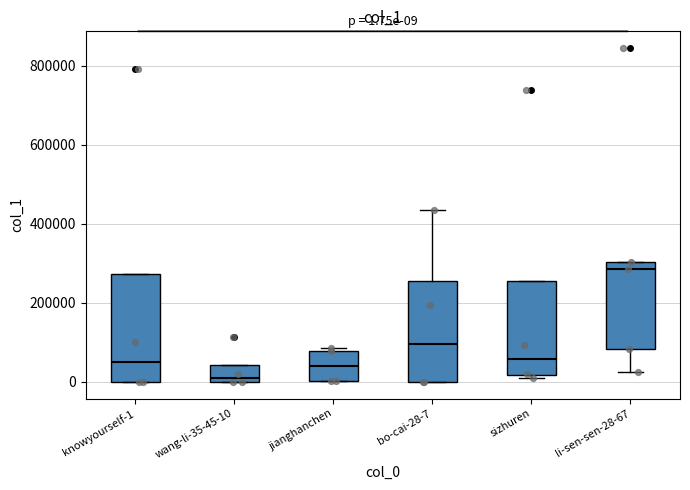

Which box has the highest median line?

li-sen-sen-28-67